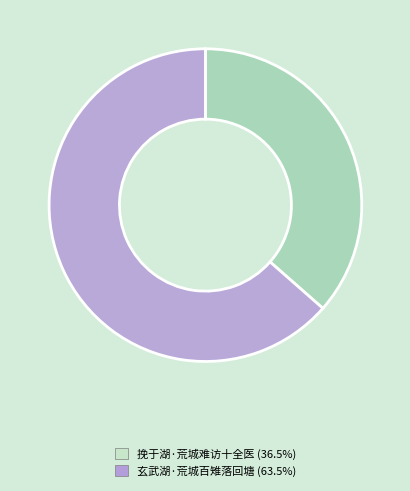

Rank the categories by value from lowest to highest.

挽于湖·荒城难访十全医, 玄武湖·荒城百雉落回塘